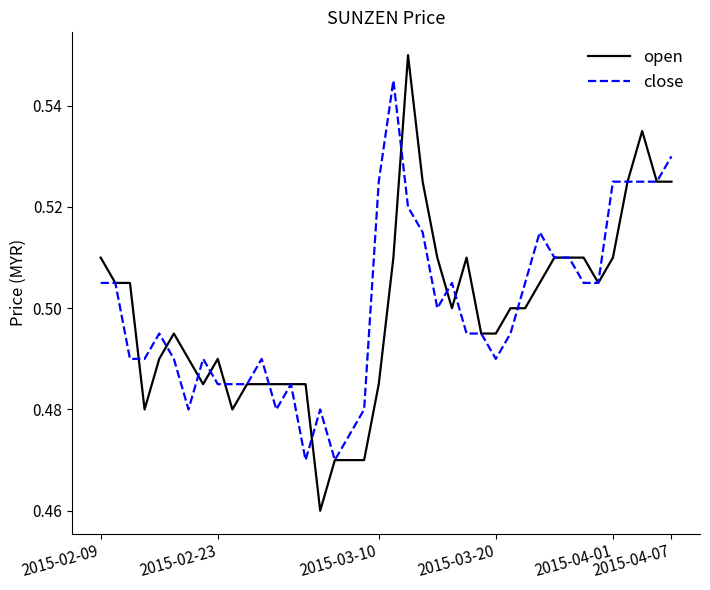

Rank the series by their maximum value, from lowest to highest.

close, open